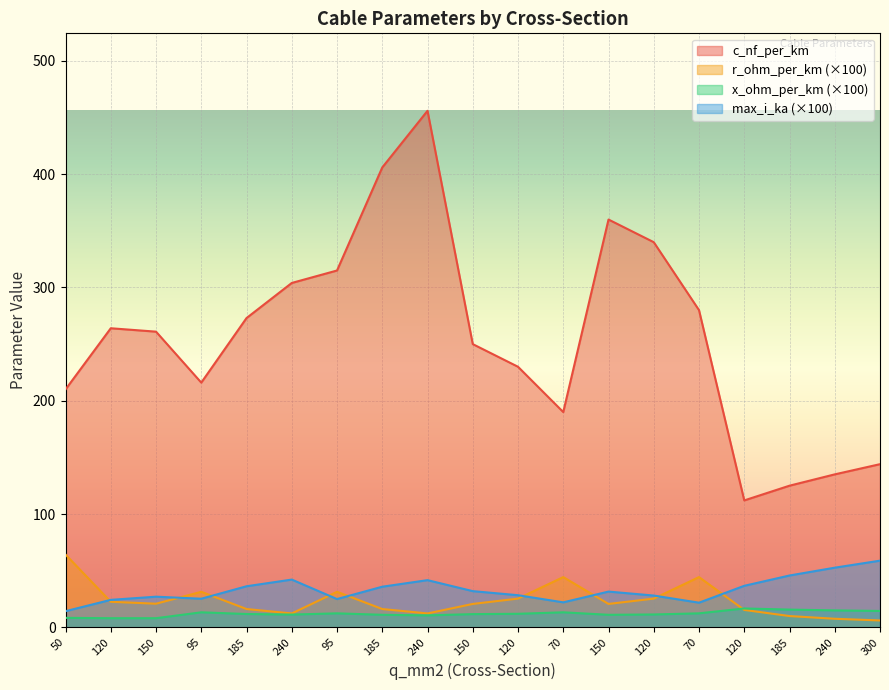

The max_i_ka series shows 14.2 at 50. True or false?

True